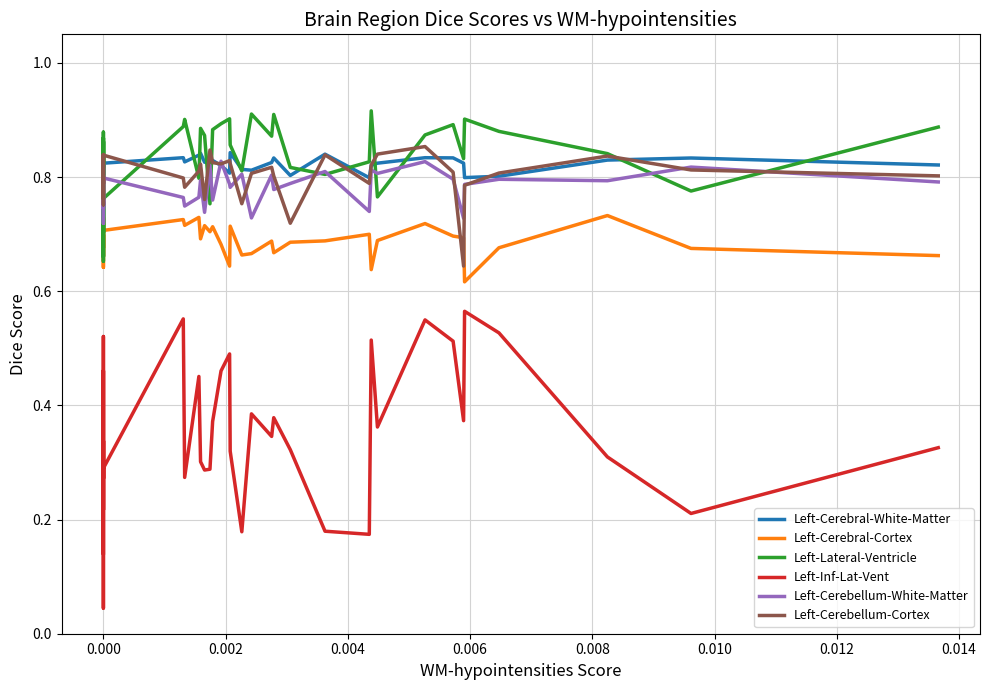

How many Left-Cerebral-White-Matter values are between 0 and 1?

39